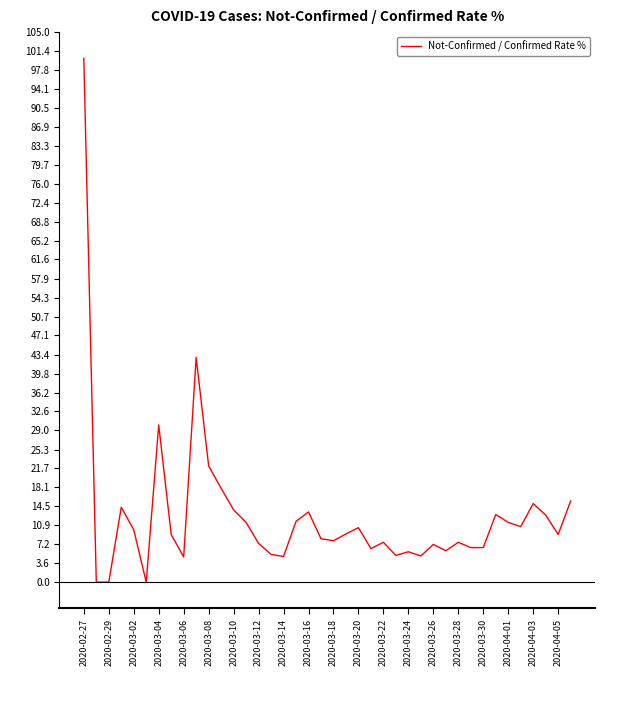

True or false: there are more than 0 points higher than both neighbors.

True